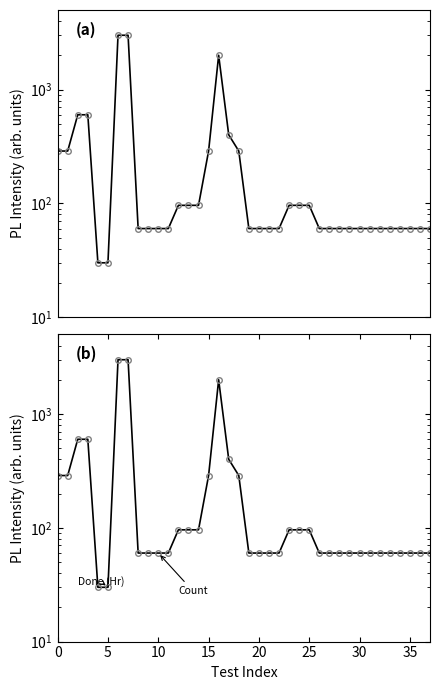

The value of Count at 19 is 39. True or false?

False